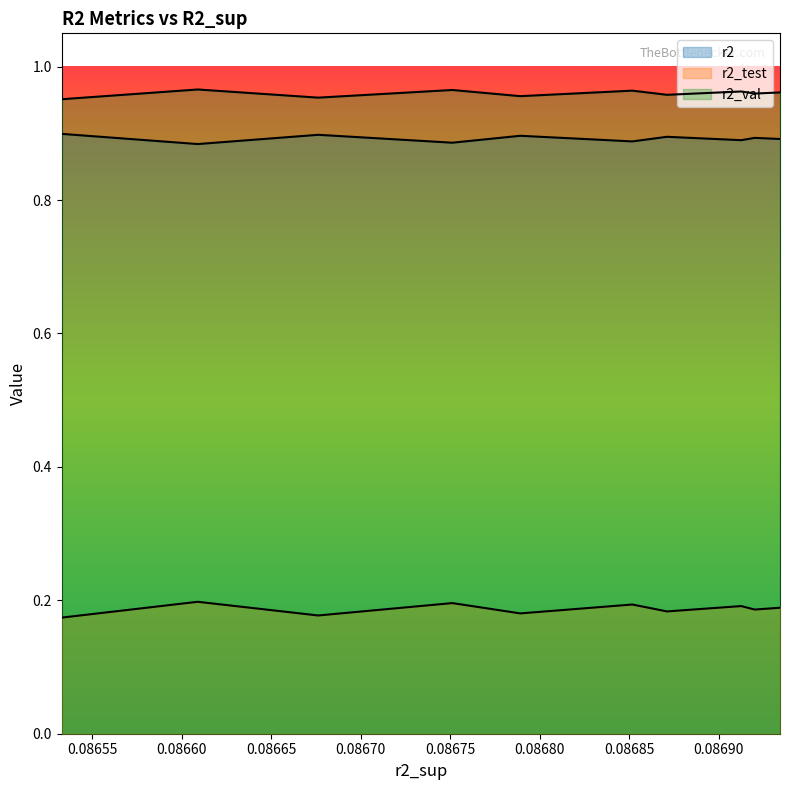

How many lines are shown in the chart?

3